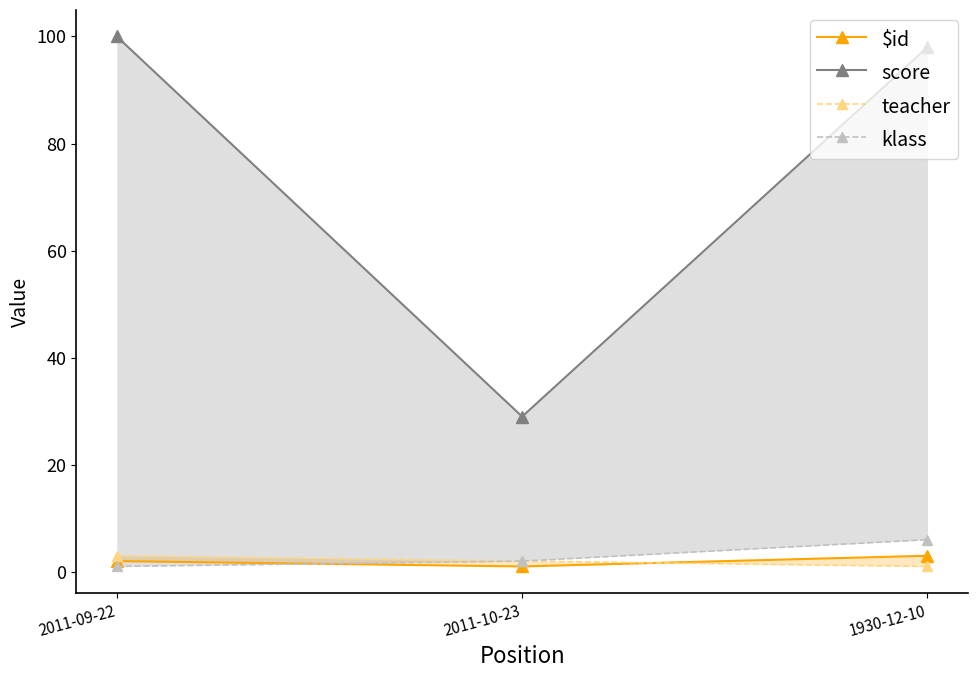

Reading left to right, transcribe all the data shown in this chart.

$id: 2	1	3
score: 100	29	98
teacher: 3	2	1
klass: 1	2	6